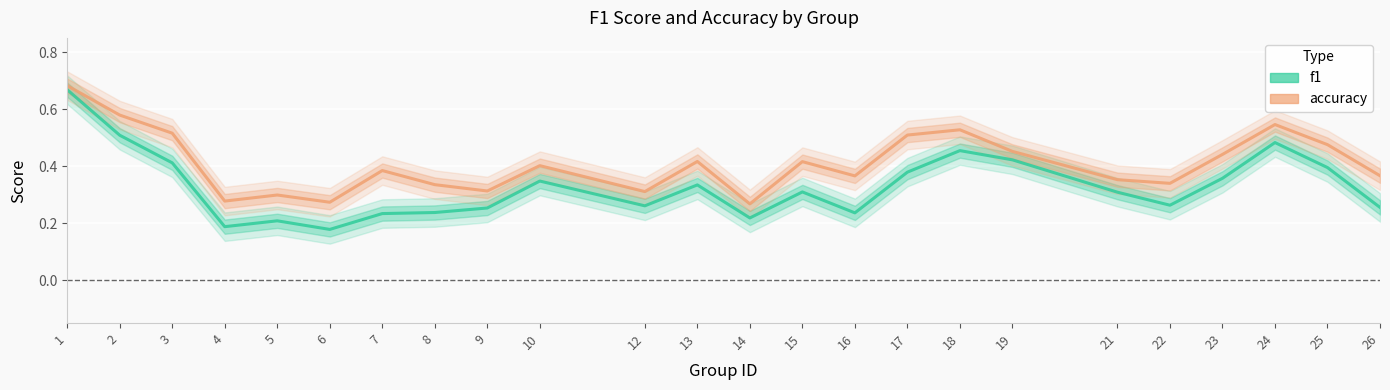

At which category does f1 reach its first local valley?

4